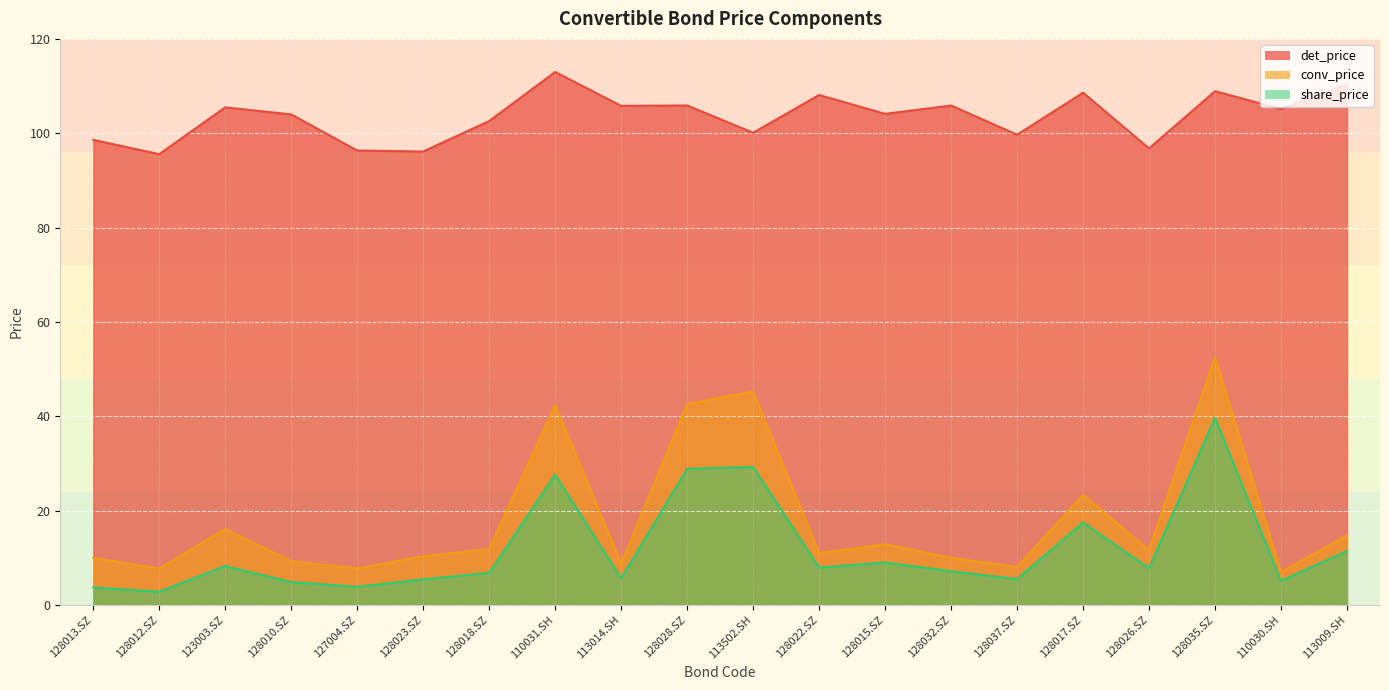

What is the average value of the conv_price series?

18.1